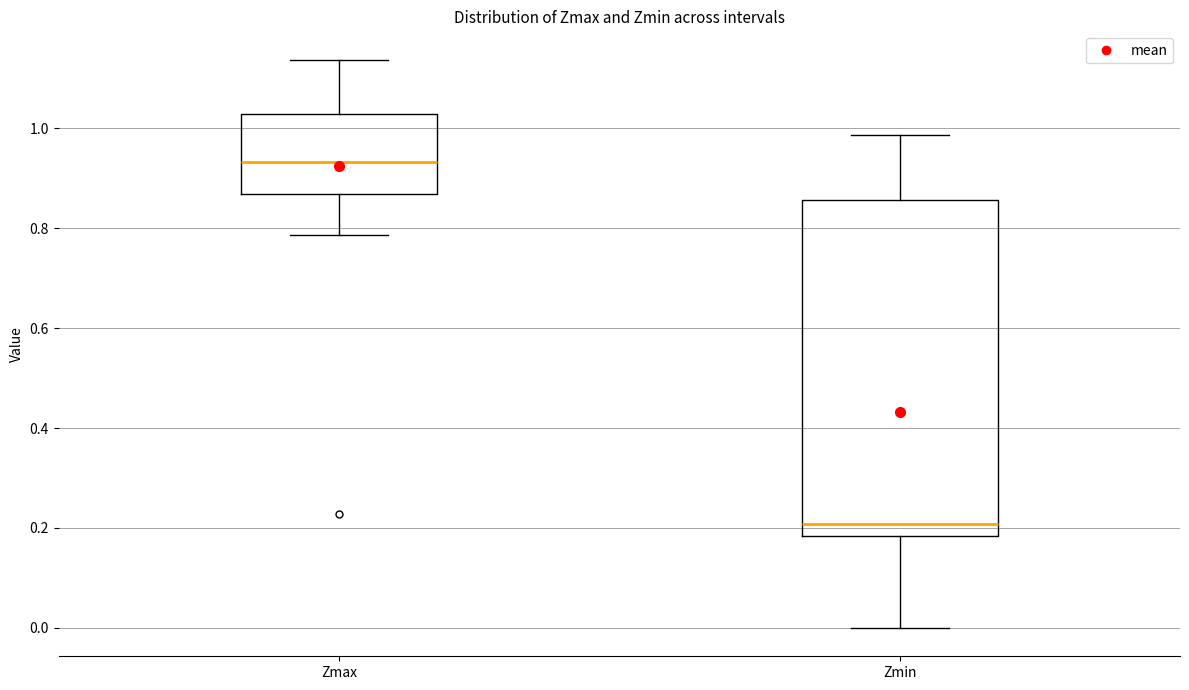

Which box has the lowest median line?

Zmin